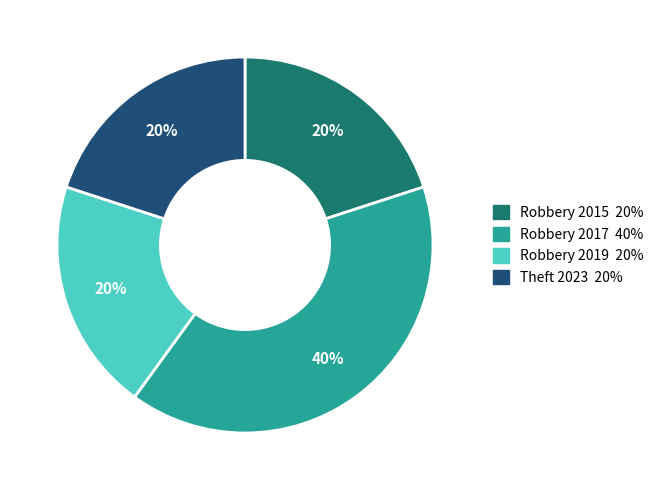

Does any single category account for the majority?

No